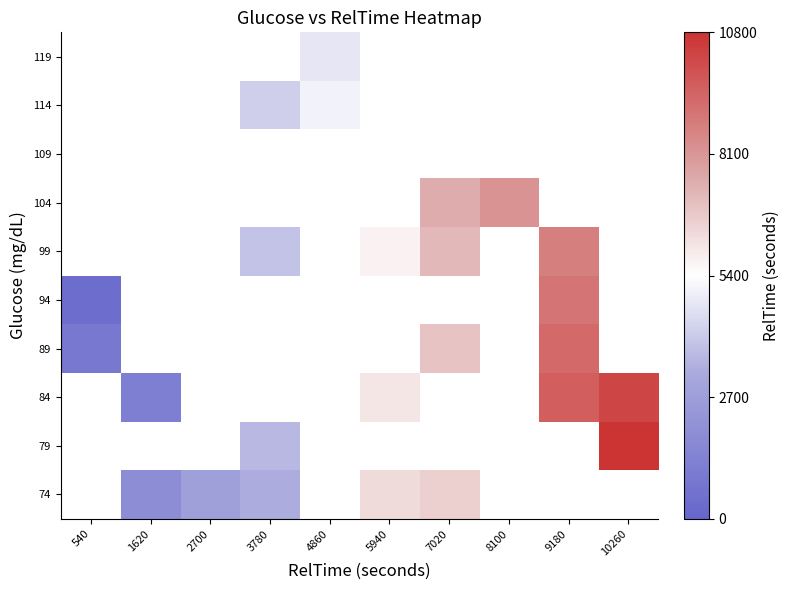

What is the smallest value displayed?

375.0